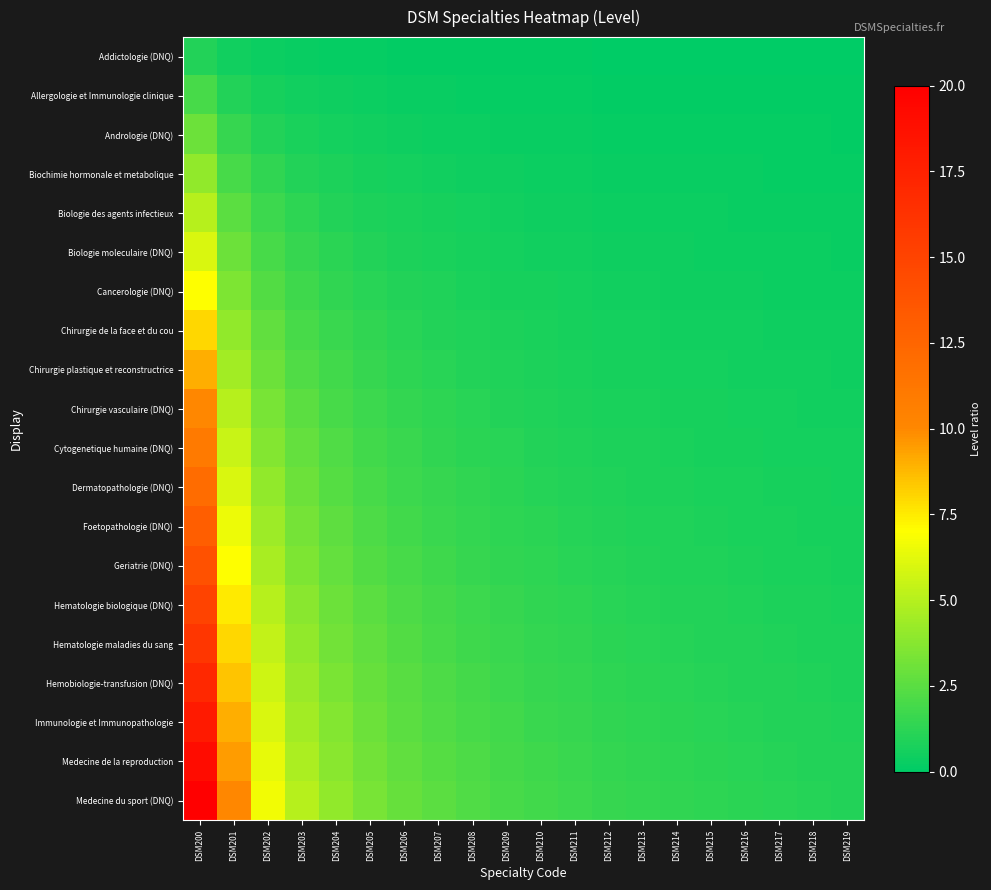

Which series has the largest range (max minus min)?

Medecine du sport (DNQ)